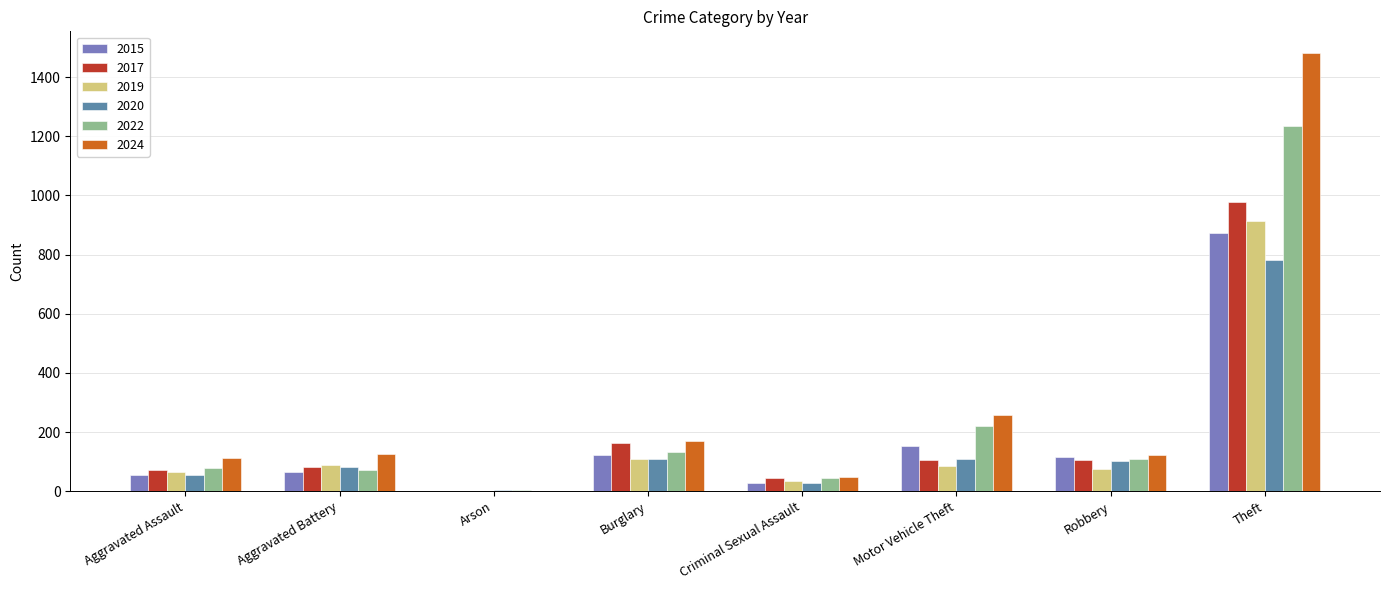

At which category is the sum across all series the highest?

Theft